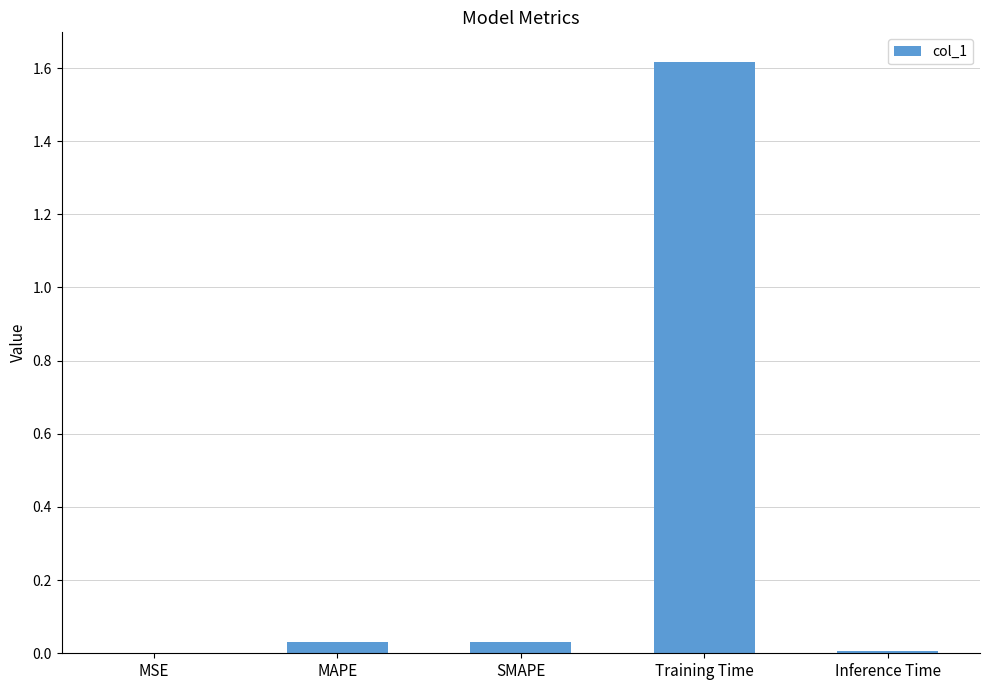

Are the bars grouped side by side (vs. stacked)?

No